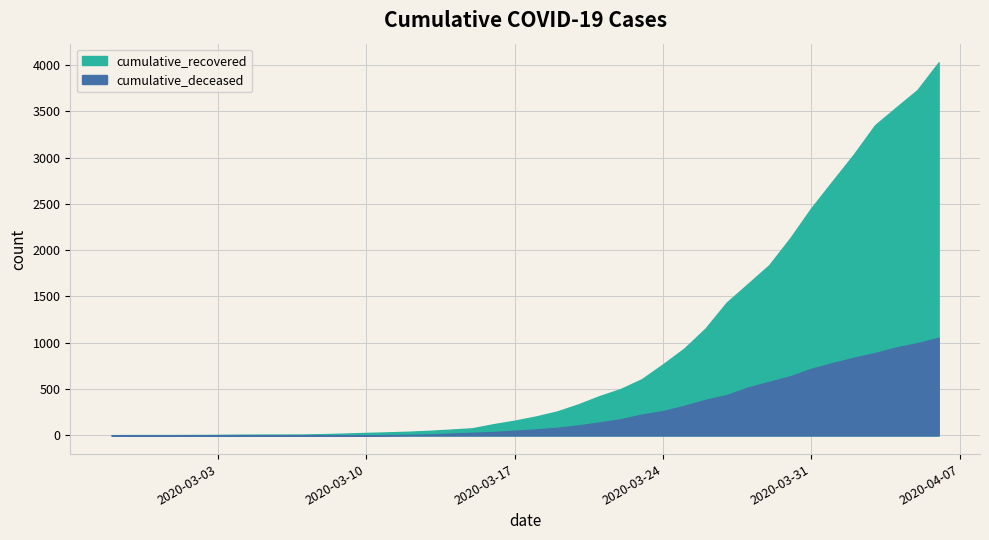

At which label does cumulative_deceased reach its minimum?

2020-02-27